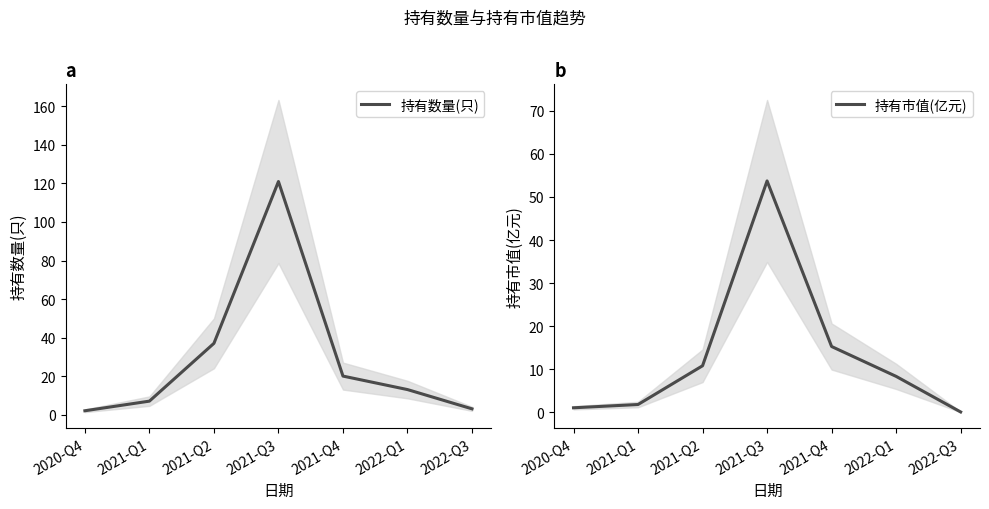

How many values in the 持有市值(亿元) series exceed 8?

4